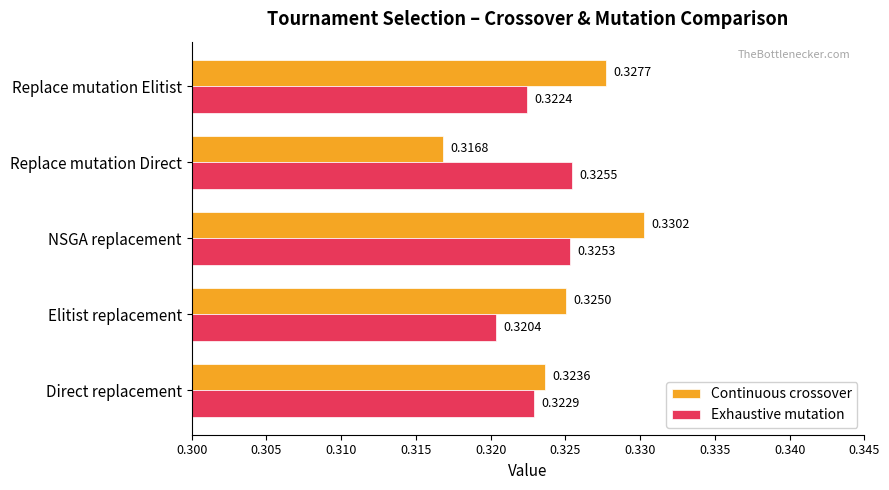

Where is Exhaustive mutation nearest to the value 0?

Elitist replacement